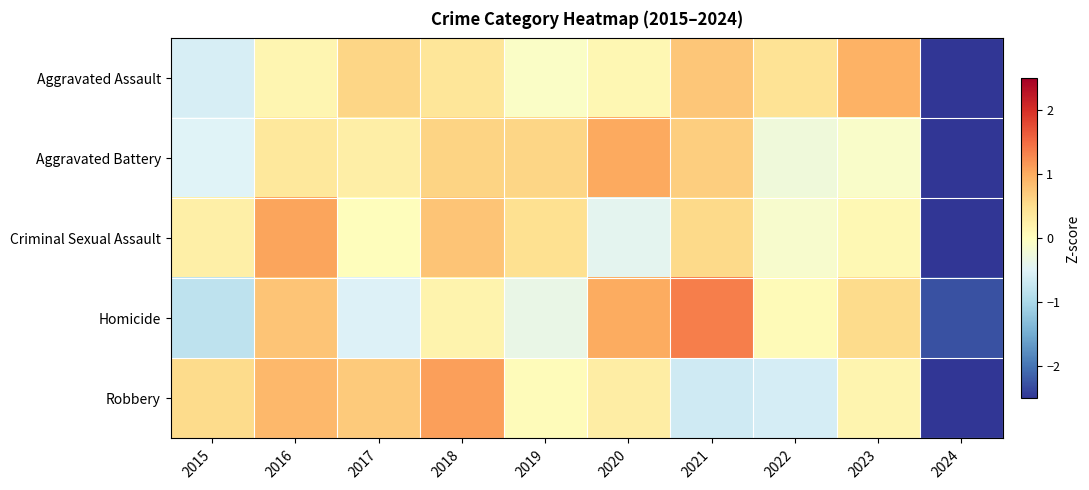

Reading left to right, transcribe all the data shown in this chart.

Aggravated Assault: 2015=-0.6	2016=0.1	2017=0.6	2018=0.4	2019=-0.1	2020=0.1	2021=0.7	2022=0.4	2023=0.9	2024=-2.7
Aggravated Battery: 2015=-0.5	2016=0.4	2017=0.3	2018=0.6	2019=0.6	2020=1.0	2021=0.7	2022=-0.3	2023=-0.1	2024=-2.7
Criminal Sexual Assault: 2015=0.3	2016=1.1	2017=0.0	2018=0.8	2019=0.5	2020=-0.4	2021=0.6	2022=-0.1	2023=0.1	2024=-2.7
Homicide: 2015=-0.8	2016=0.8	2017=-0.5	2018=0.2	2019=-0.3	2020=1.0	2021=1.4	2022=0.1	2023=0.5	2024=-2.3
Robbery: 2015=0.5	2016=0.9	2017=0.7	2018=1.1	2019=0.1	2020=0.3	2021=-0.6	2022=-0.6	2023=0.2	2024=-2.5